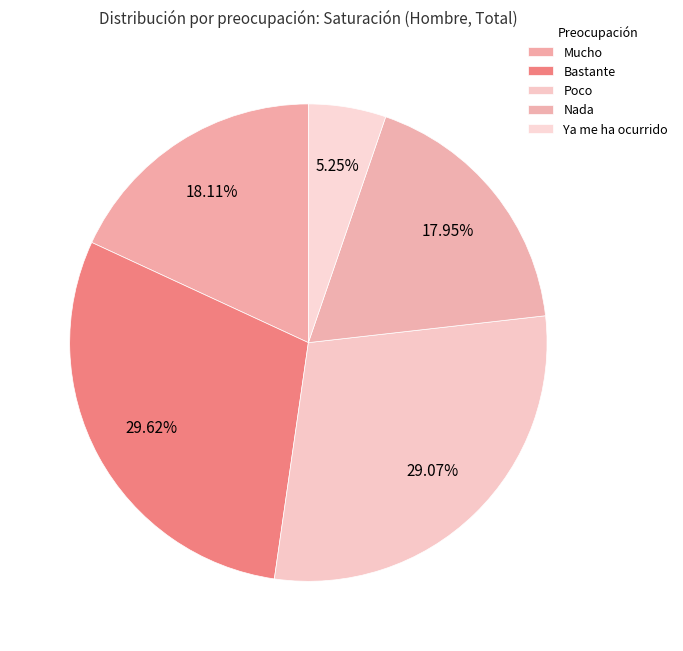

What is the largest slice in the pie chart?

Bastante